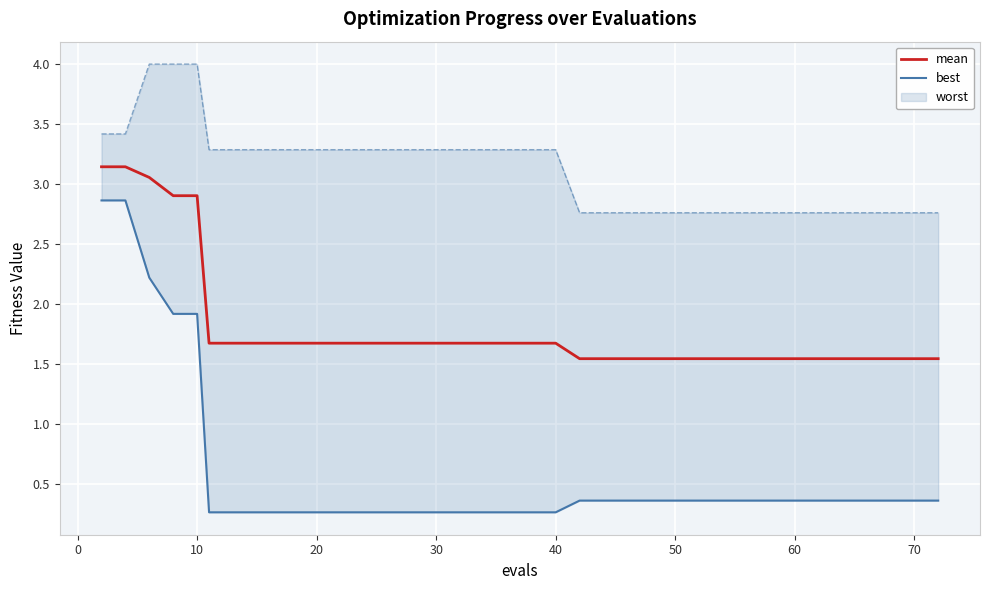

Is it true that mean equals 0.9 at 32?

False